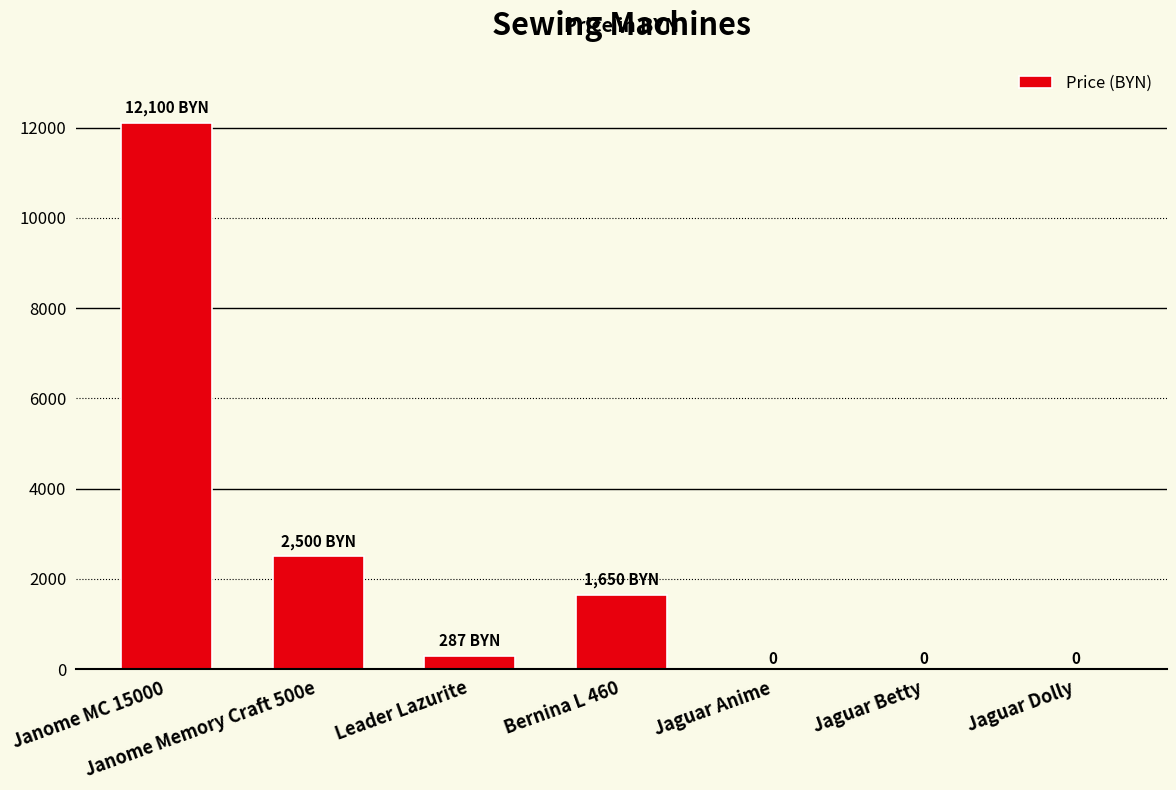

How many distinct data groups are displayed?

1